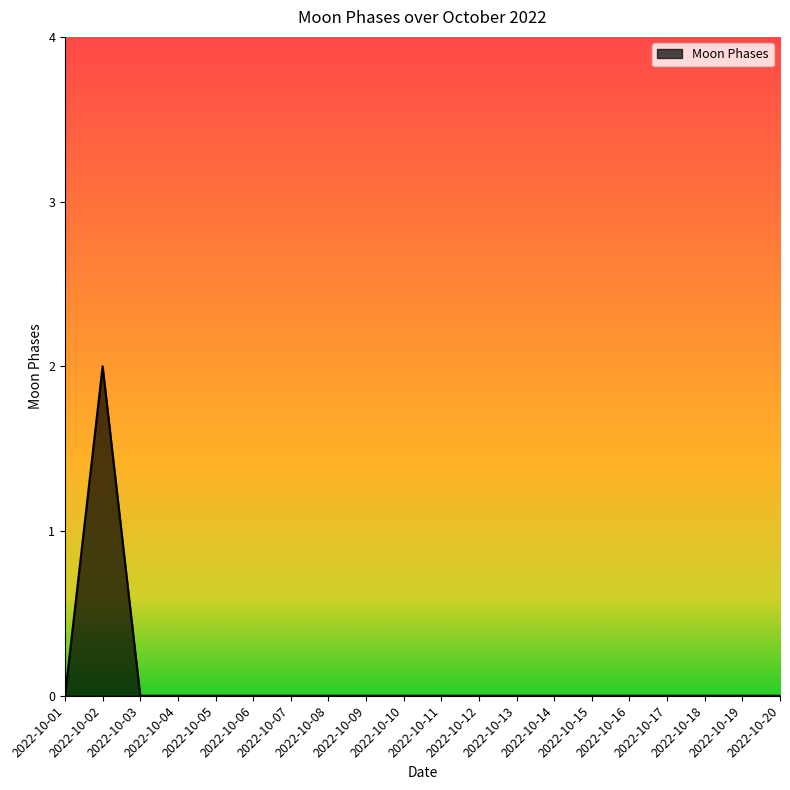

Reading left to right, what are all the values shown in this chart?

2022-10-01=0	2022-10-02=2	2022-10-03=0	2022-10-04=0	2022-10-05=0	2022-10-06=0	2022-10-07=0	2022-10-08=0	2022-10-09=0	2022-10-10=0	2022-10-11=0	2022-10-12=0	2022-10-13=0	2022-10-14=0	2022-10-15=0	2022-10-16=0	2022-10-17=0	2022-10-18=0	2022-10-19=0	2022-10-20=0